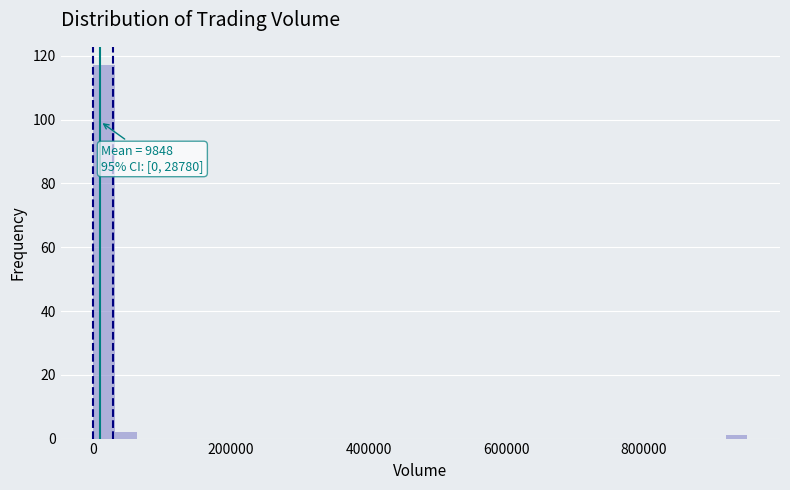

Around what value on the x-axis is the tallest bar? Give the approximate position of its centre, as read against the axis.

20000